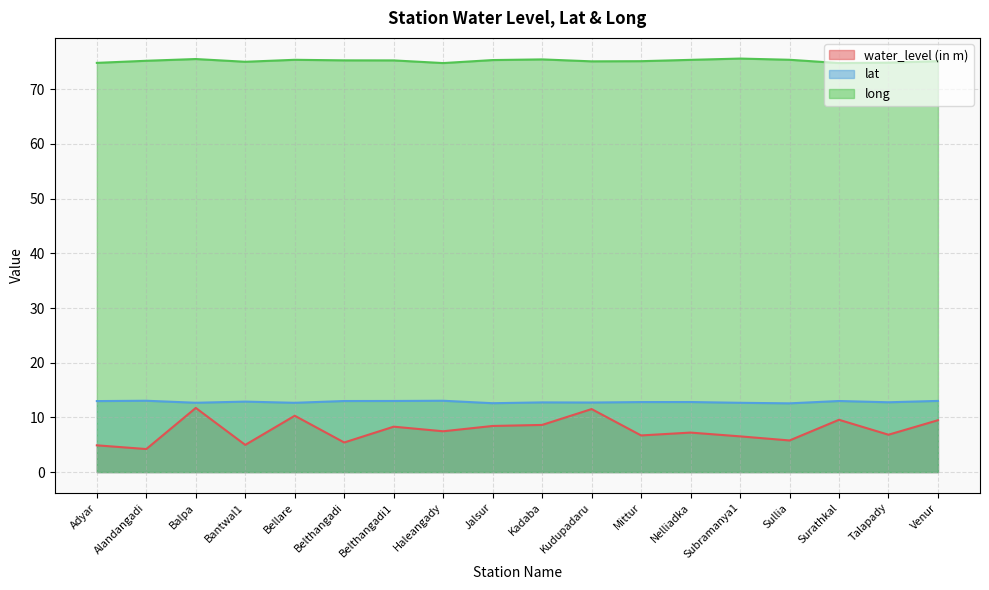

True or false: long has a value of 74.9 at Talapady.

True